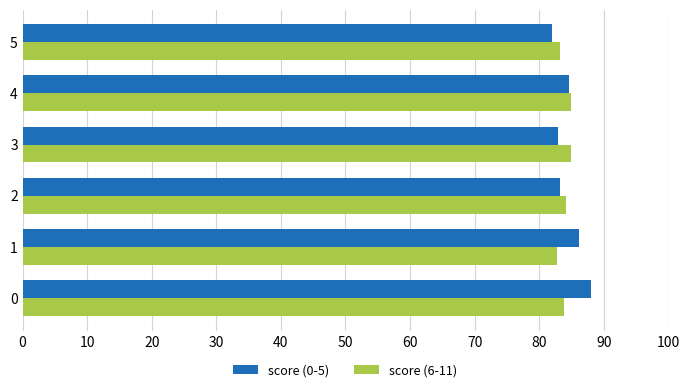

What is the greatest value displayed?

87.9